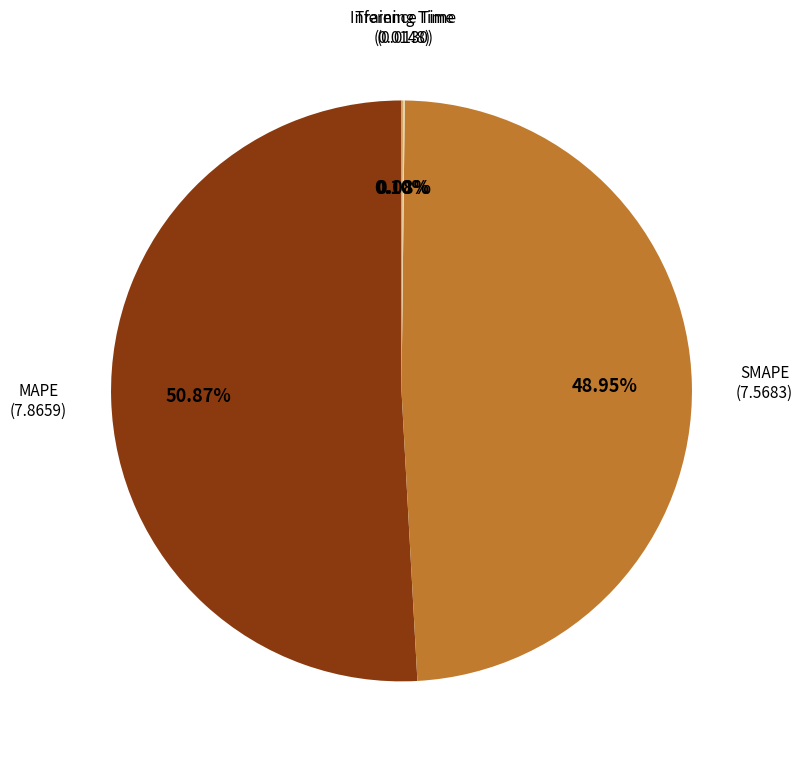

Which category accounts for the majority?

MAPE